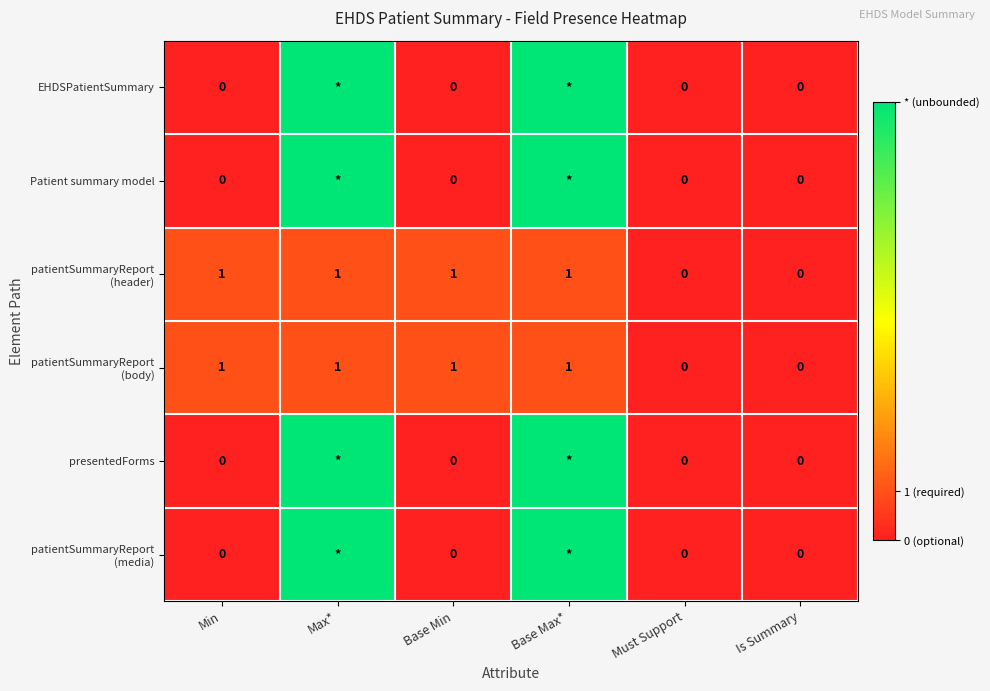

Rank the series by their maximum value, from highest to lowest.

EHDSPatientSummary, Patient summary model, presentedForms, patientSummaryReport (media), patientSummaryReport (header), patientSummaryReport (body)